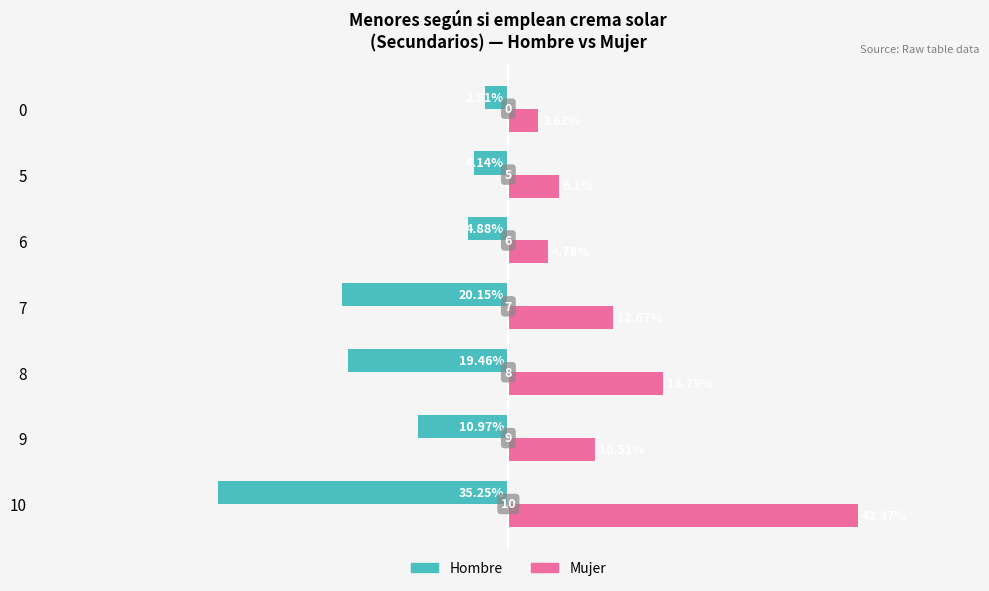

What are all the series names shown in the legend?

Hombre, Mujer